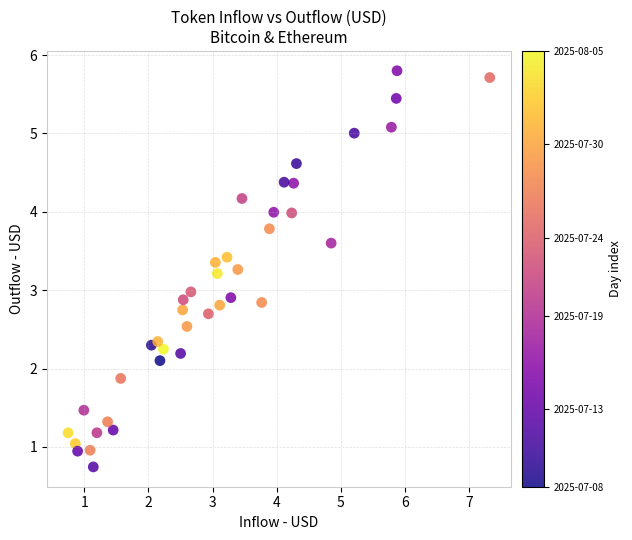

What is the range of Y values (max minus min)?

5.1